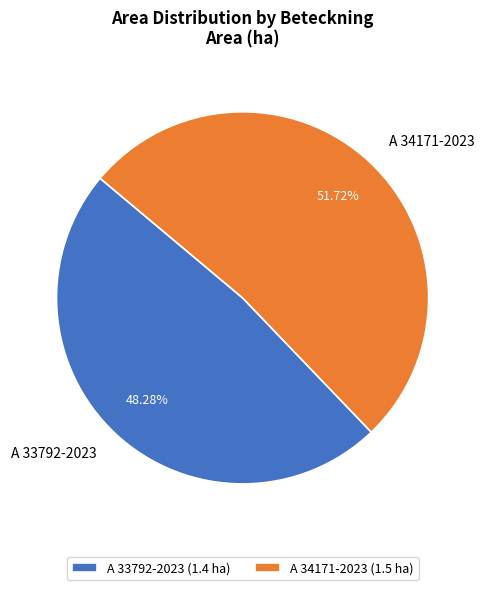

What percentage is the A 34171-2023 slice, to the nearest percent?

52%